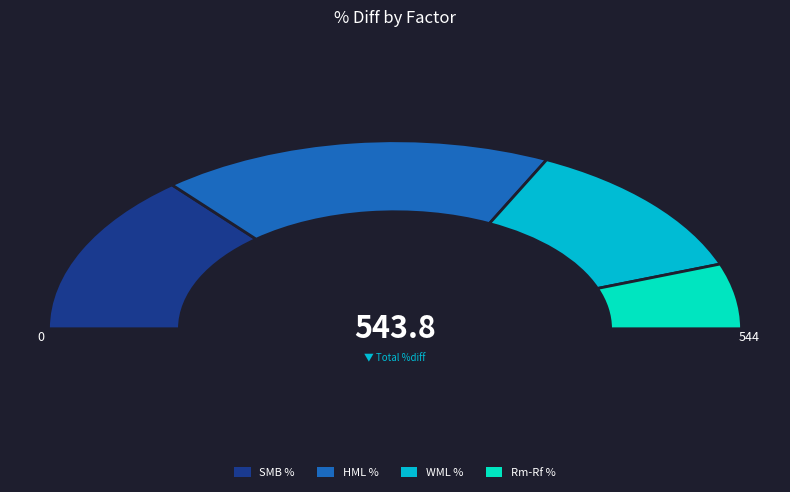

What is the total percentage of HML % and SMB %?

64.4%